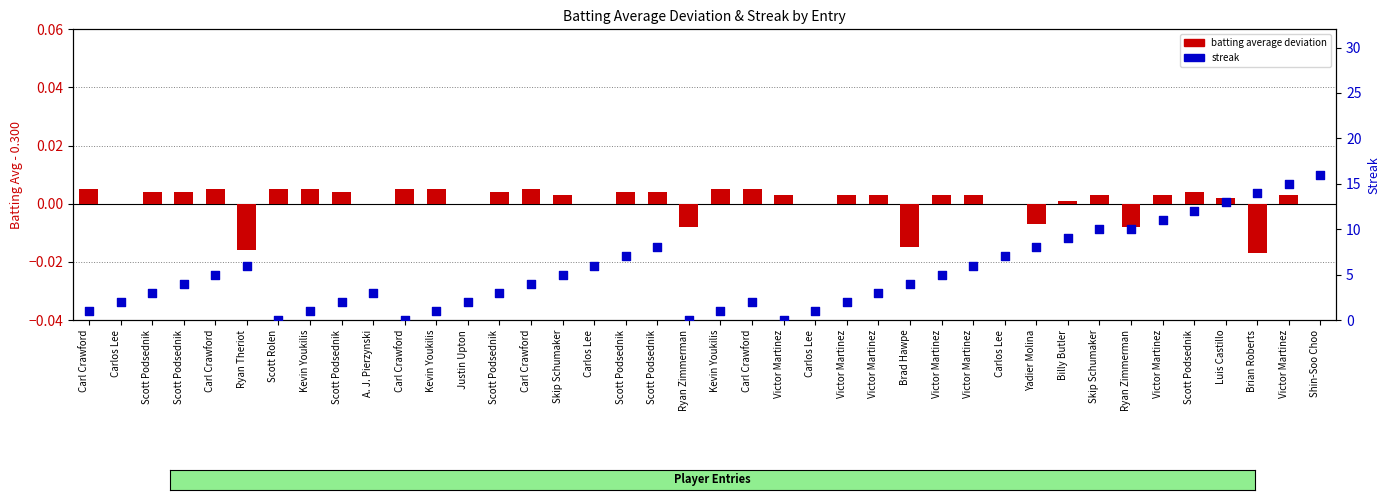

At how many categories does at least one series exceed 6?

13